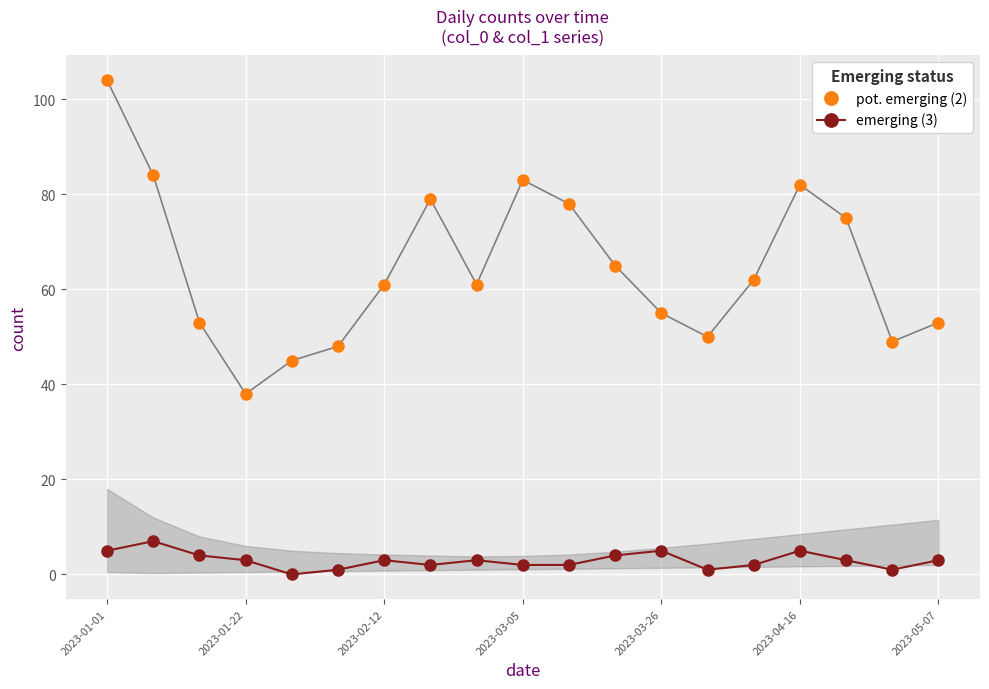

What is the greatest value displayed?

104